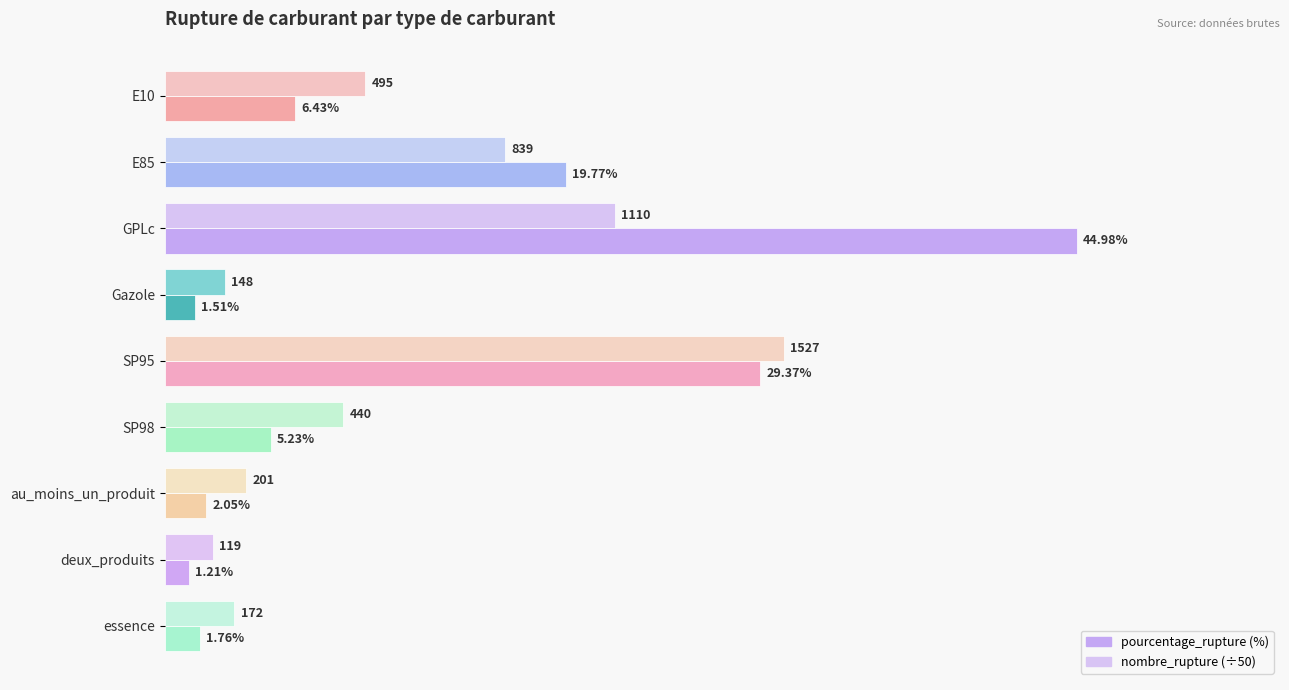

Which label corresponds to the largest value in the chart?

GPLc